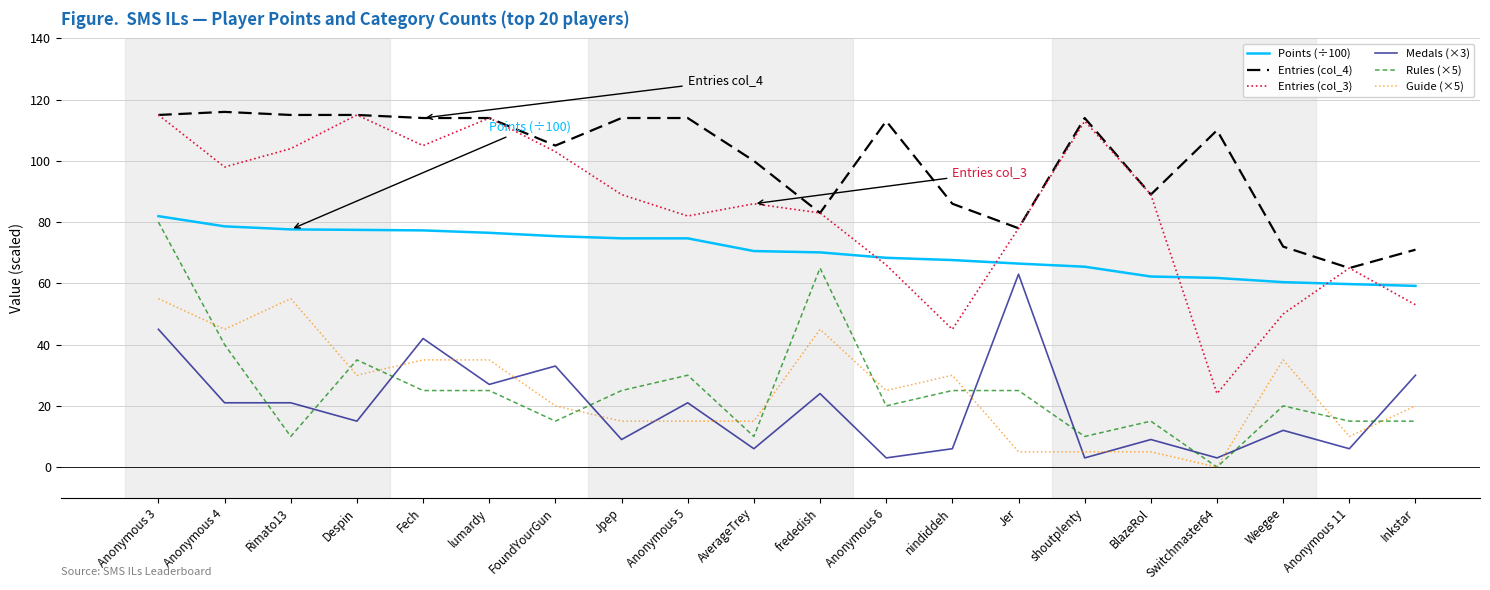

Where is the first local minimum for Rules (×5)?

Rimato13